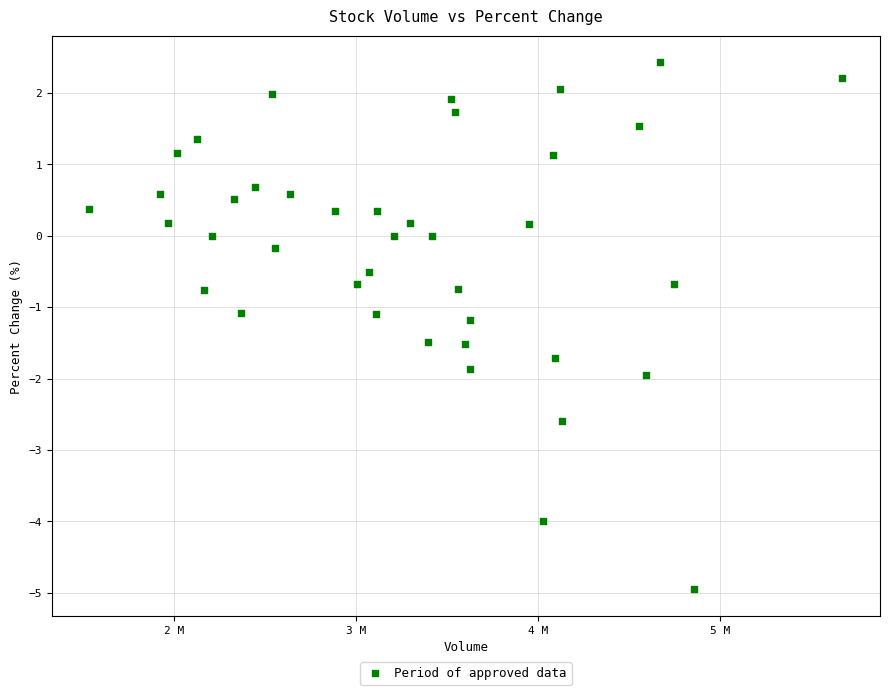

What is the range of X values (max minus min)?

4135022.0